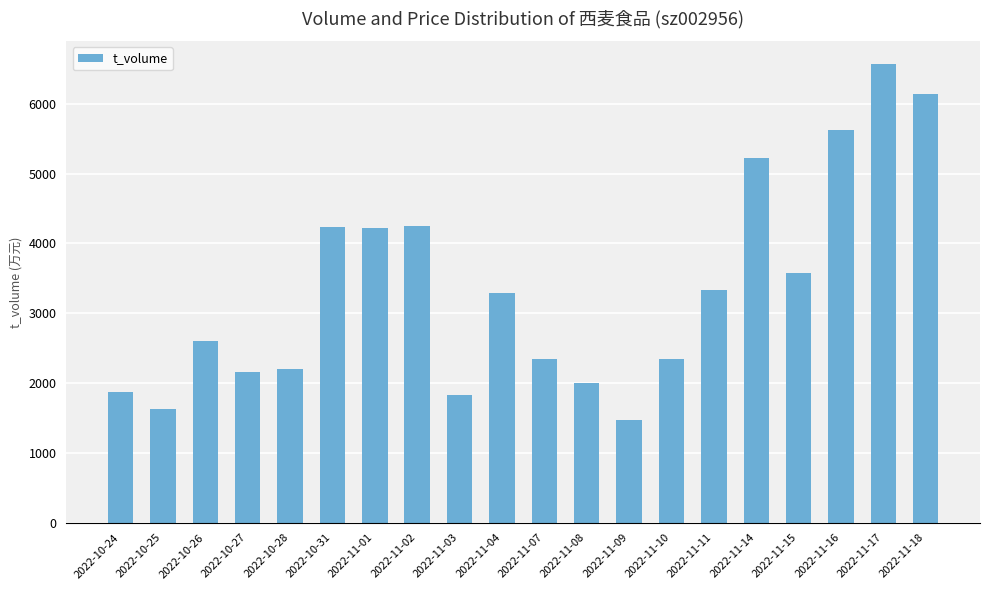

What is the change in value from 2022-11-07 to 2022-11-09?

-873